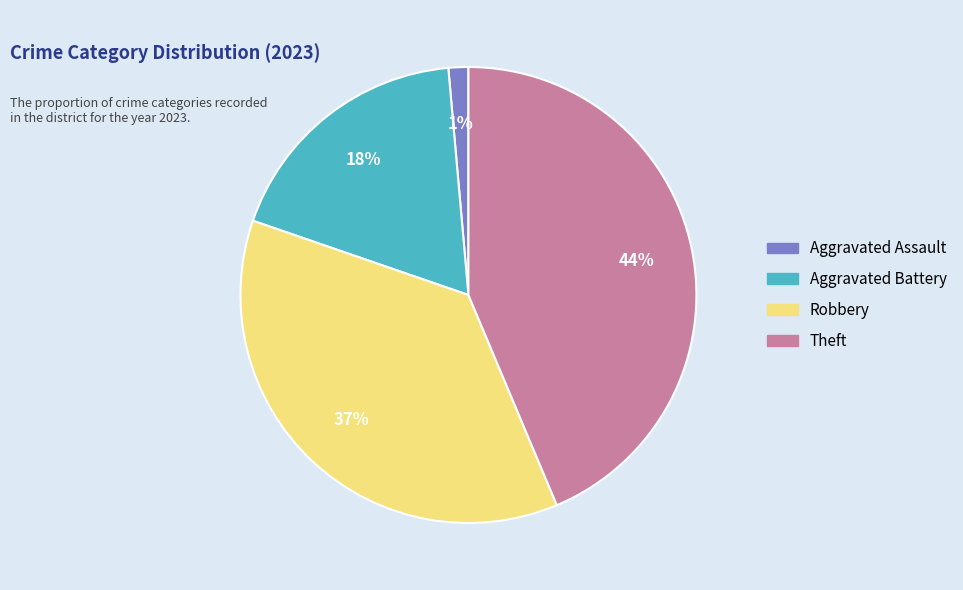

What is the largest slice in the pie chart?

Theft